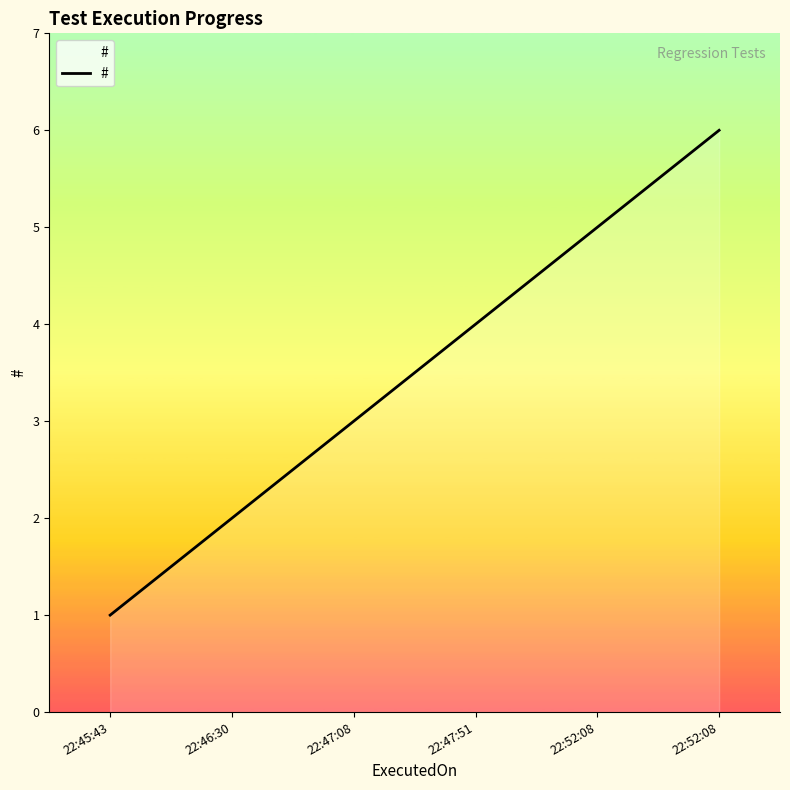

Between 22:52:08 and 22:45:43, which is larger?

22:52:08